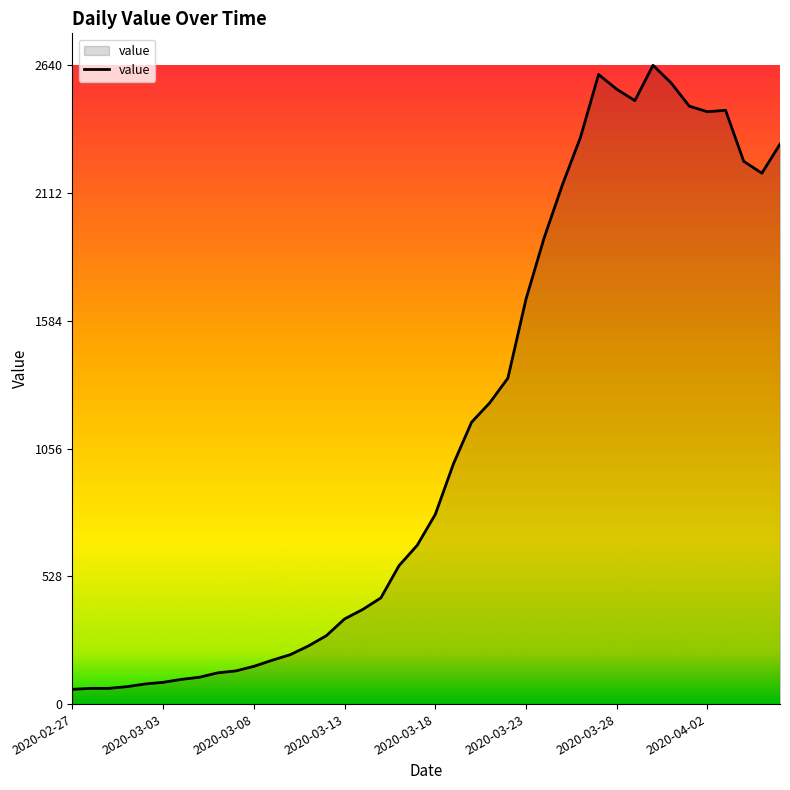

How many lines are shown in the chart?

1